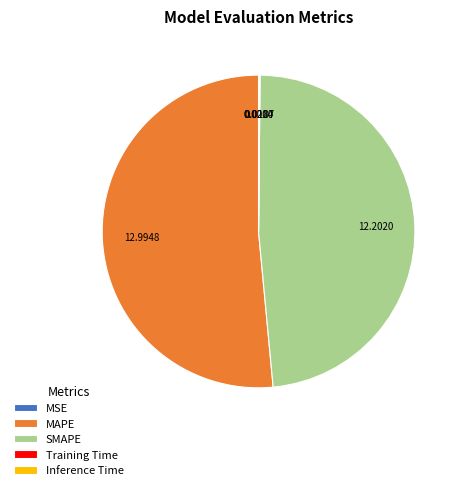

Does any single category account for the majority?

Yes